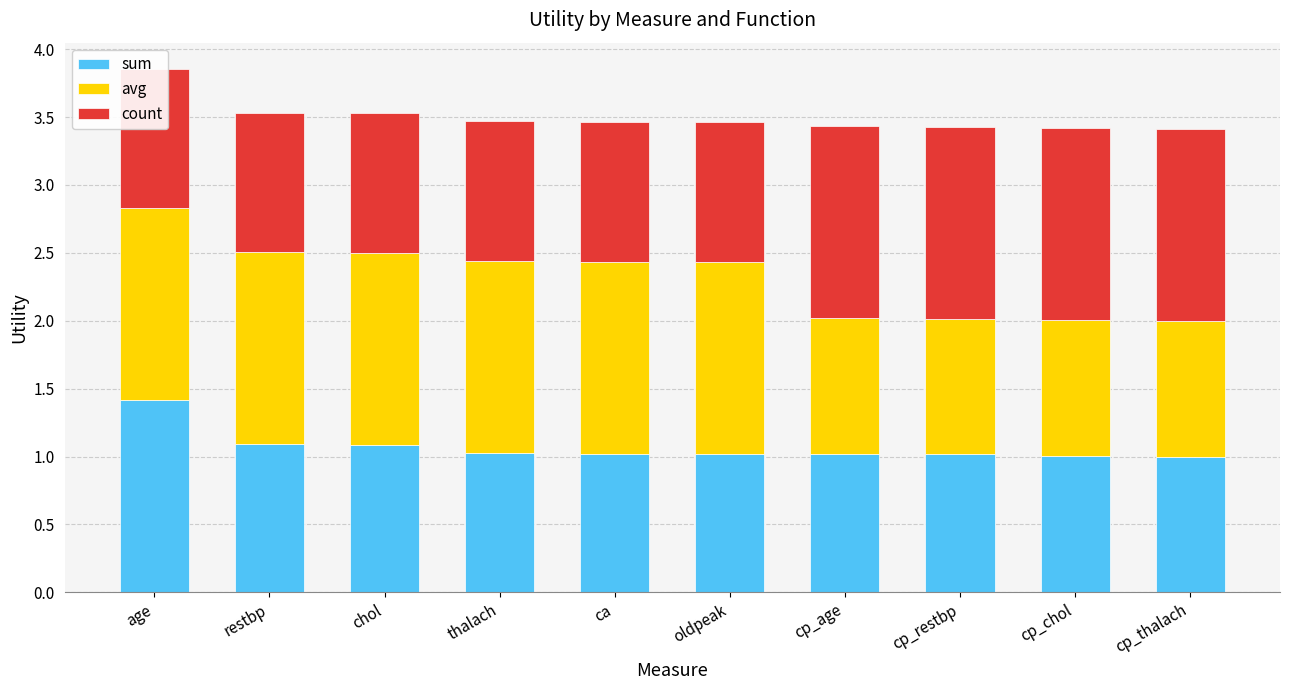

What is the minimum value shown in the chart?

1.0